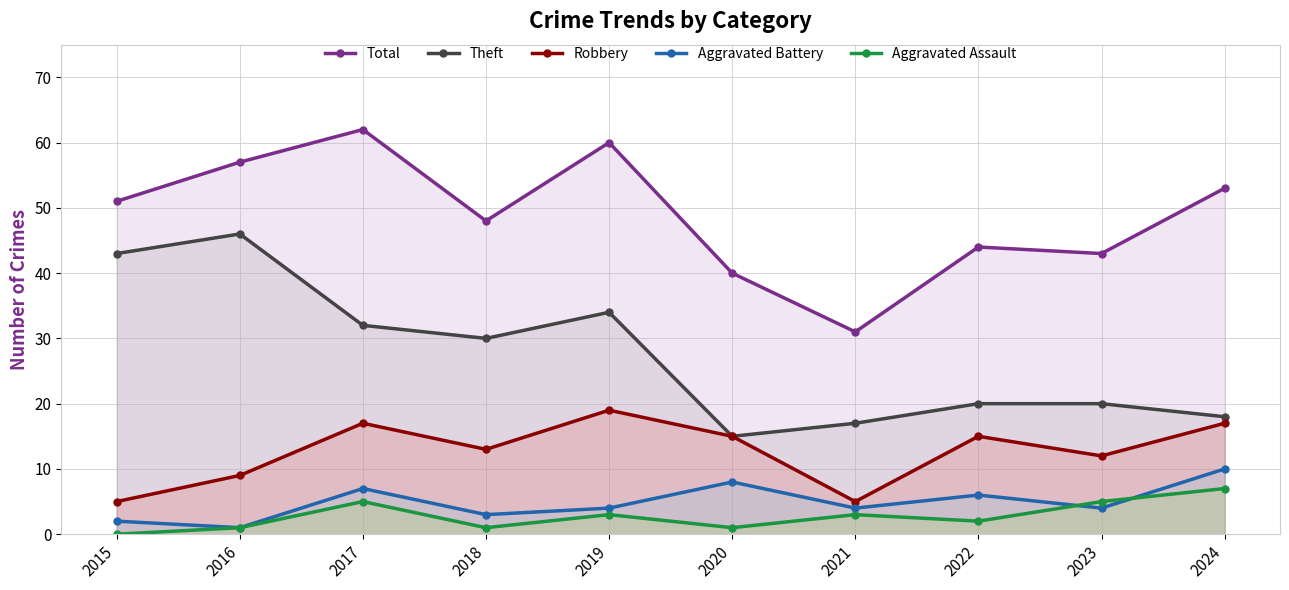

Which has a higher value, 2022 or 2020?

2022